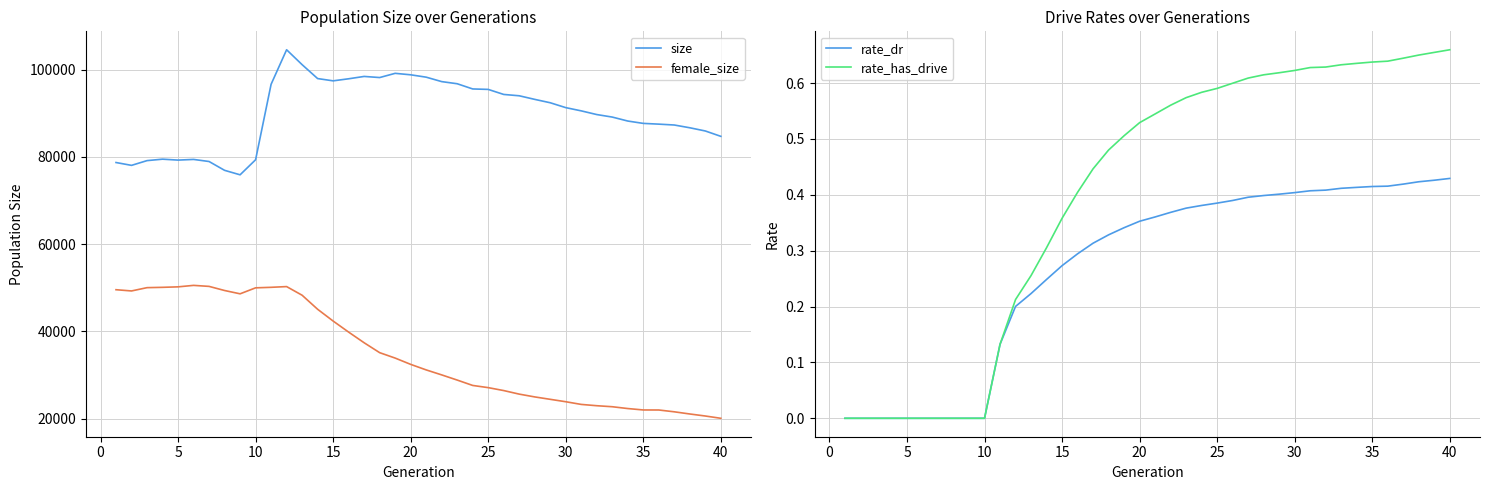

At how many categories does at least one series exceed 48742?

40